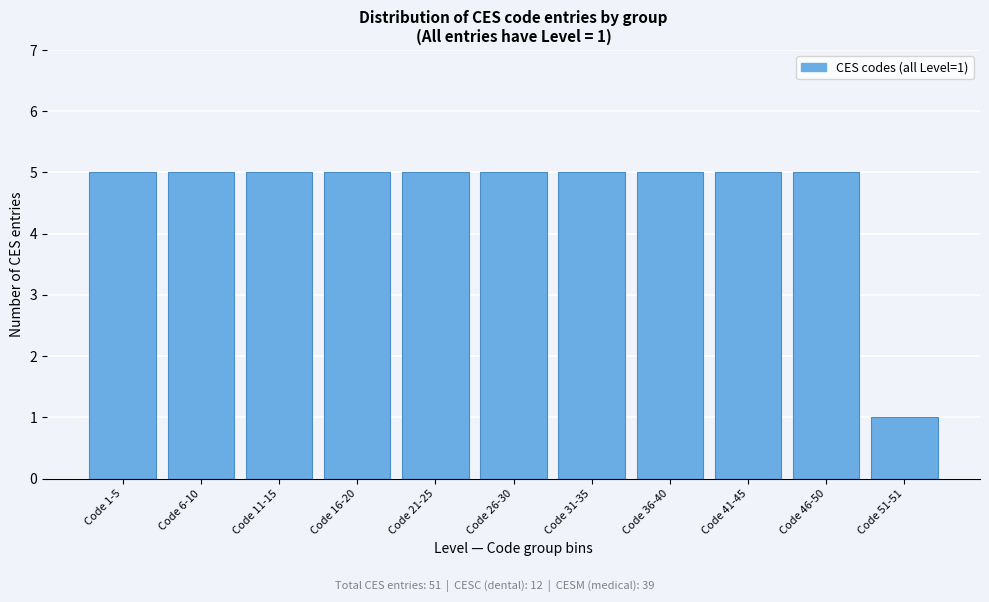

Reading right to left, extract all data points from this chart.

Code 51-51=1	Code 46-50=5	Code 41-45=5	Code 36-40=5	Code 31-35=5	Code 26-30=5	Code 21-25=5	Code 16-20=5	Code 11-15=5	Code 6-10=5	Code 1-5=5